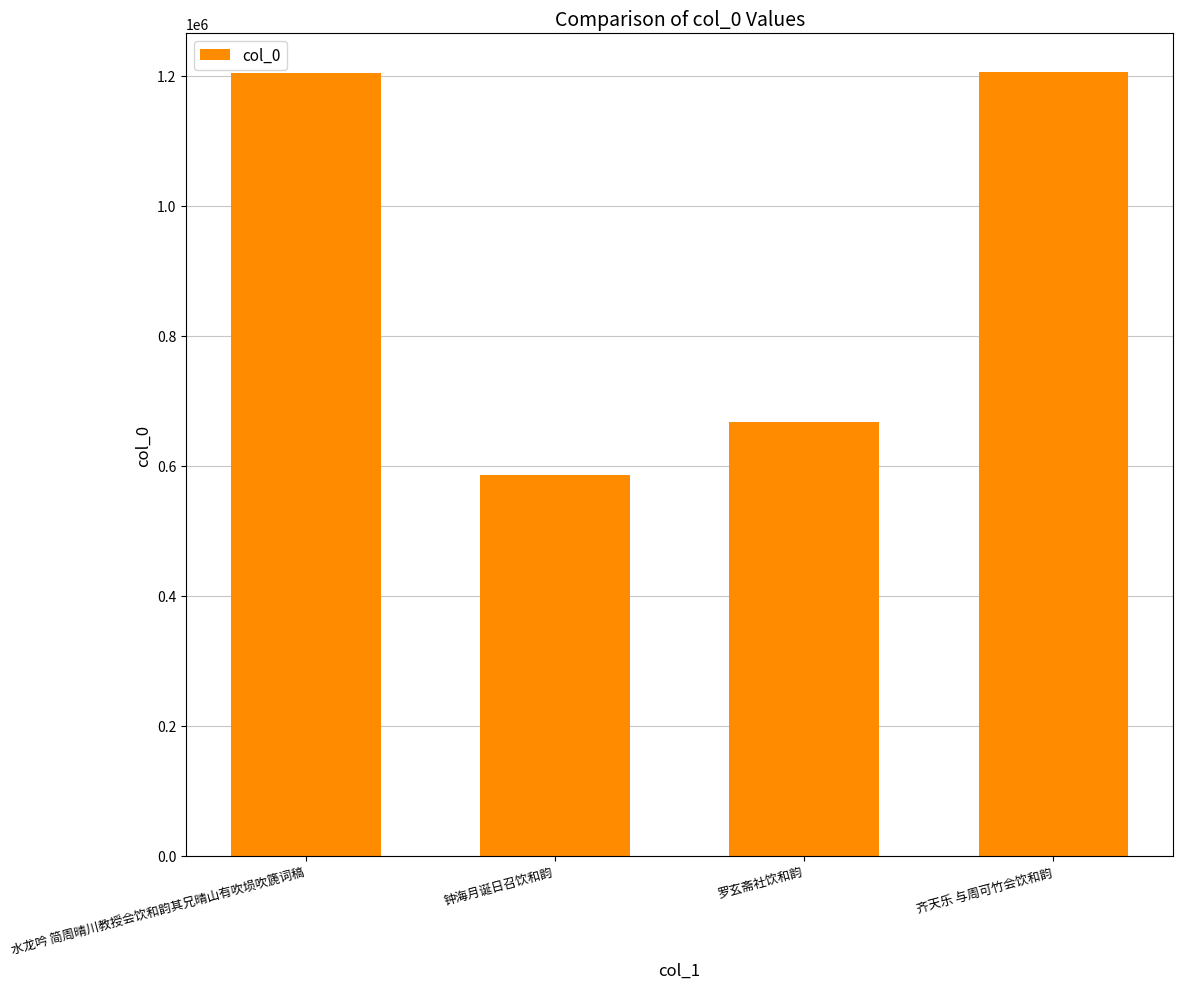

Is it true that the value at 钟海月诞日召饮和韵 is 799388?

False